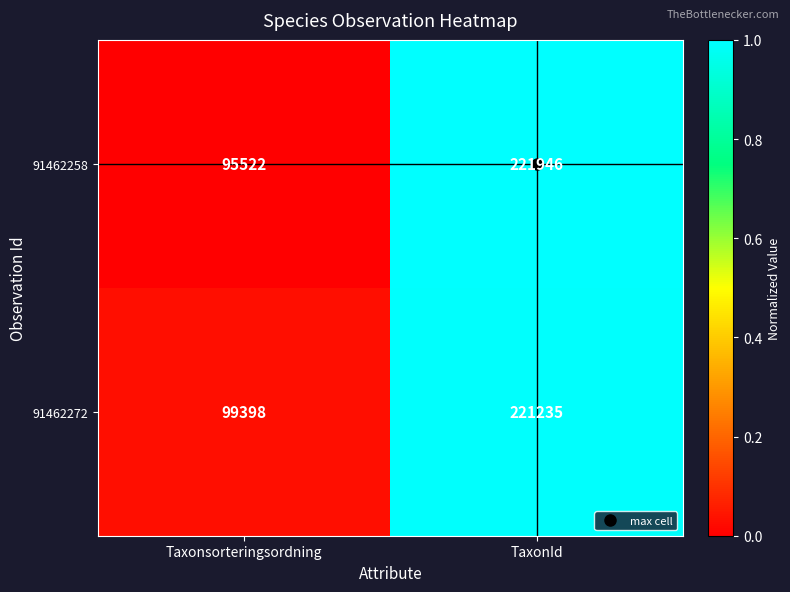

Which series has the largest range (max minus min)?

91462258